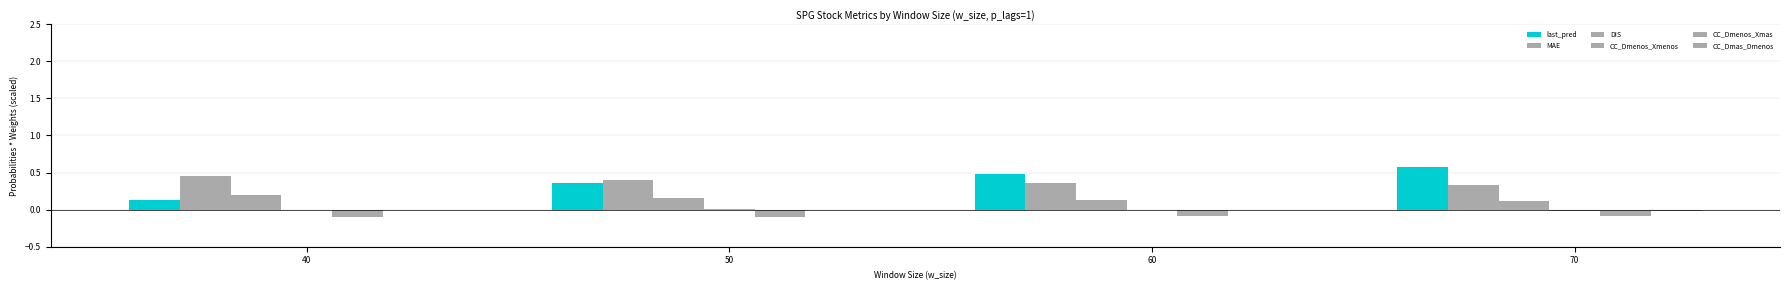

Which has a higher value, 50 or 70?

70